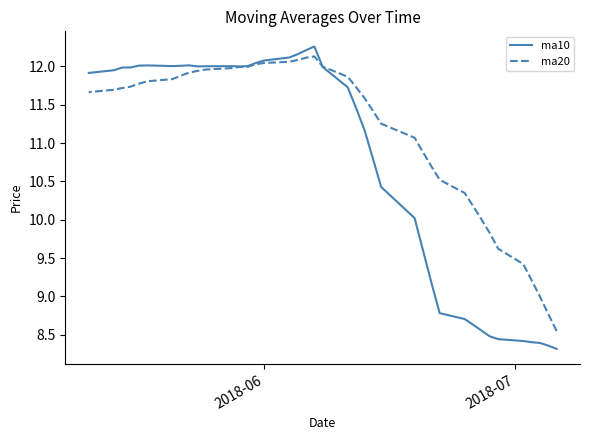

List the series in order of their peak value, highest first.

ma10, ma20